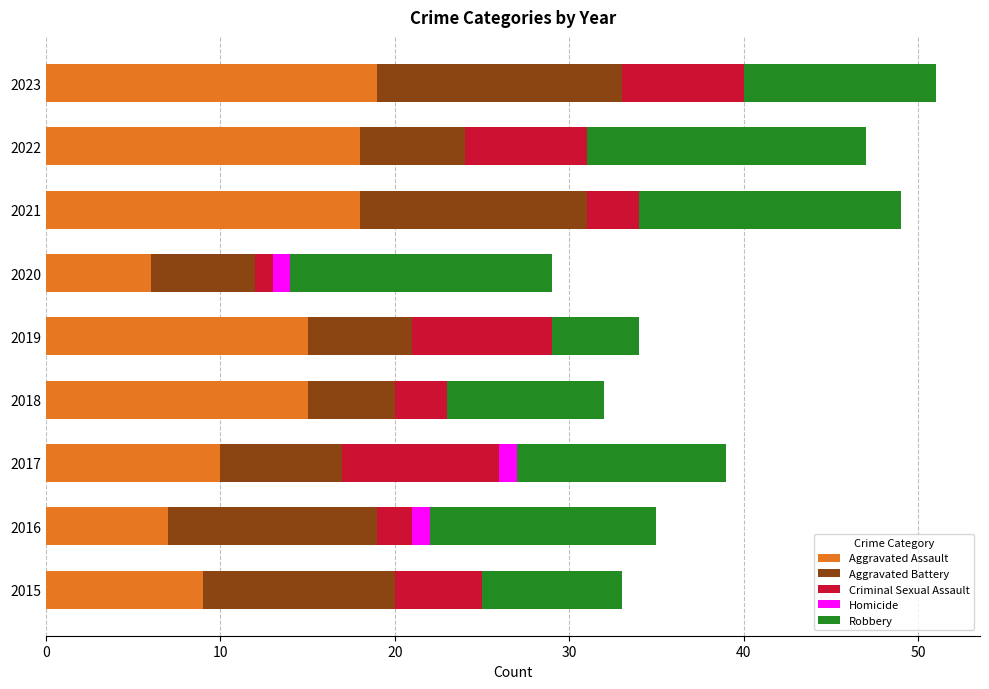

The value of Aggravated Assault at 2021 is 18. True or false?

True